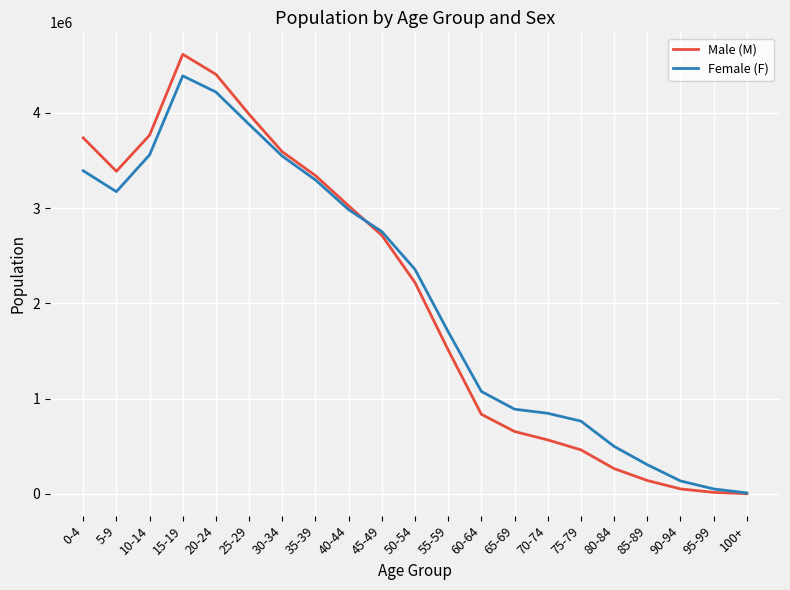

Does the chart display data point markers on the line(s)?

No